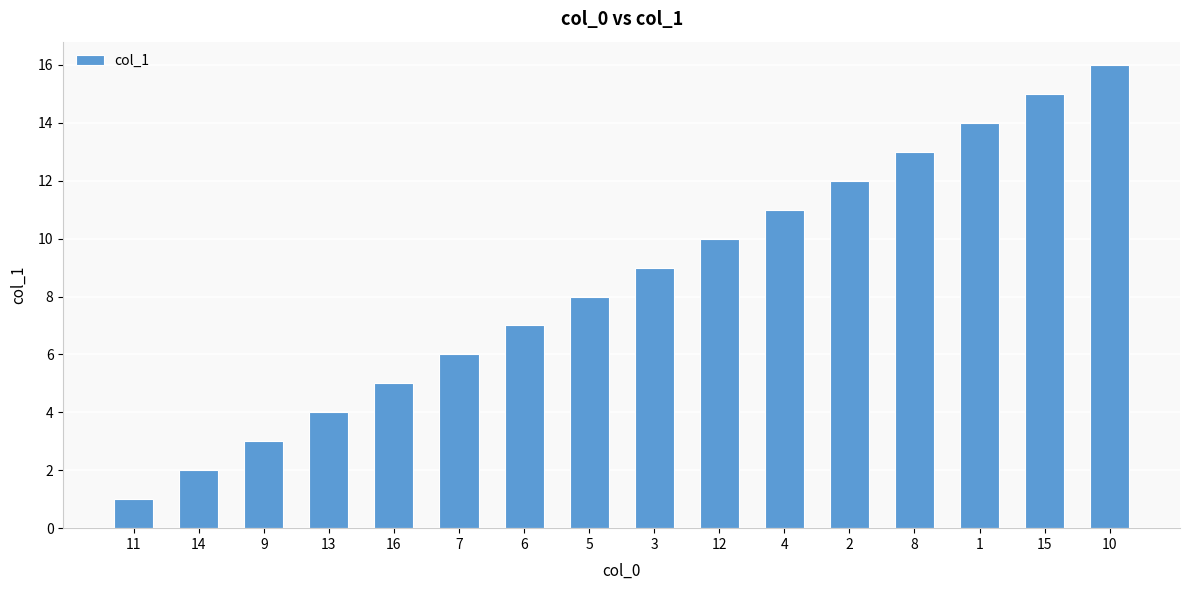

What is the change in value from 14 to 15?

+13